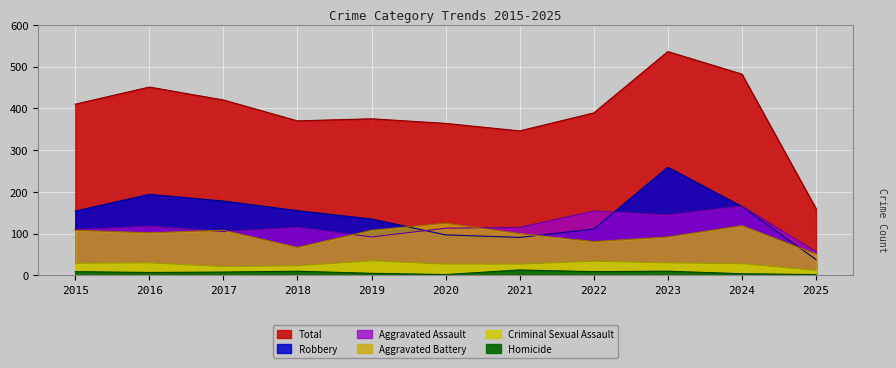

What is the spread (max minus min) of values at 2021?

333